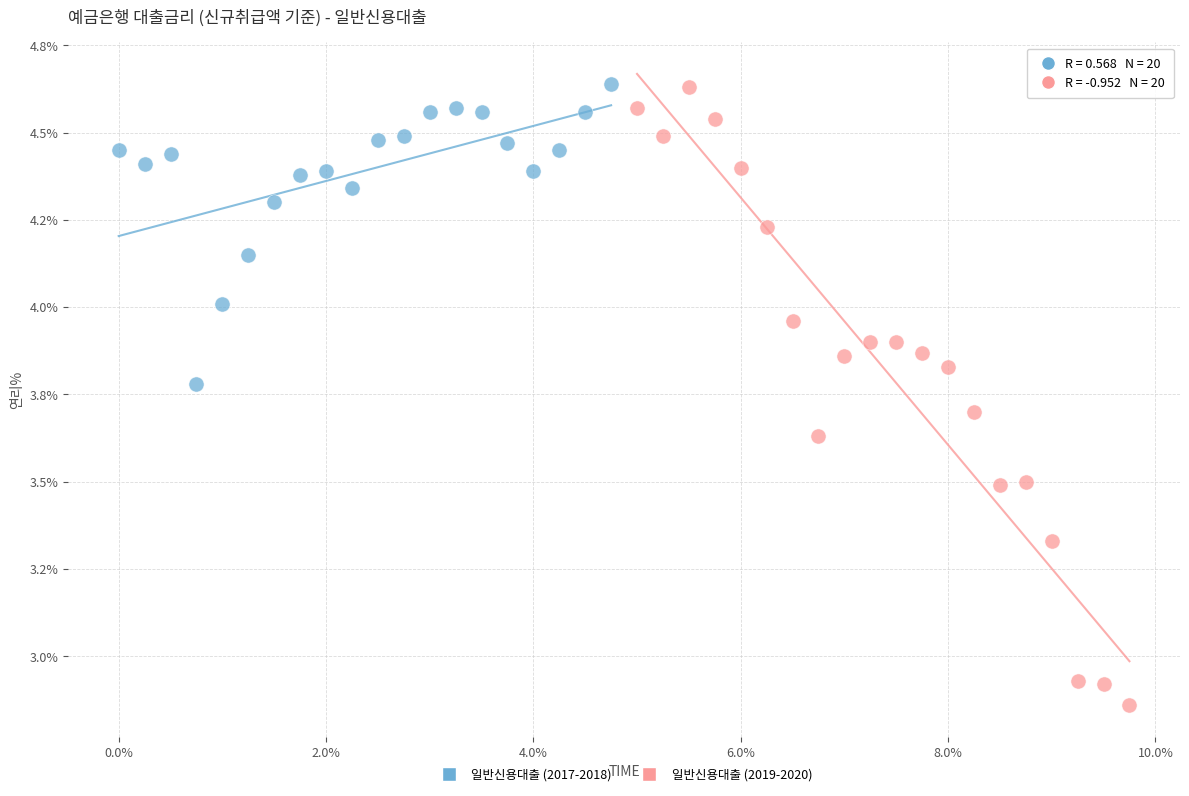

Which series has the largest Y range (max minus min)?

일반신용대출 (2019-2020)